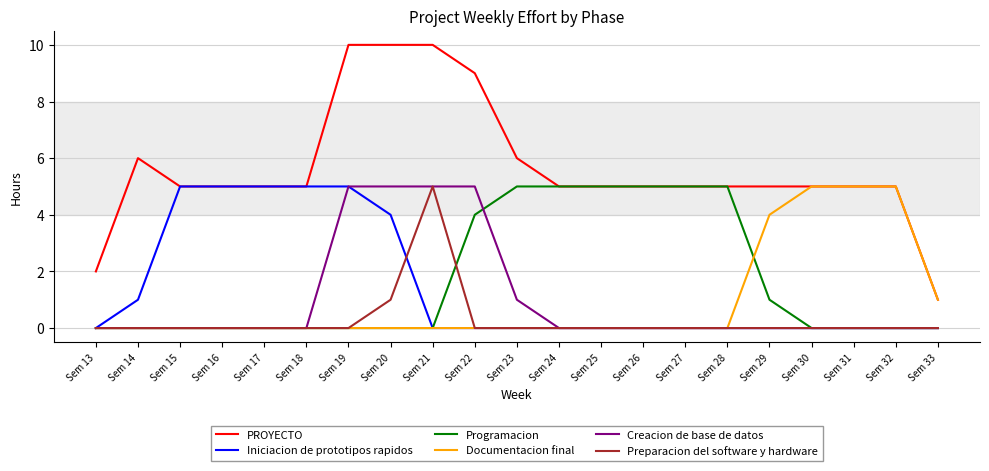

What is the sum of the Documentacion final values at Sem 24 and Sem 29?

4